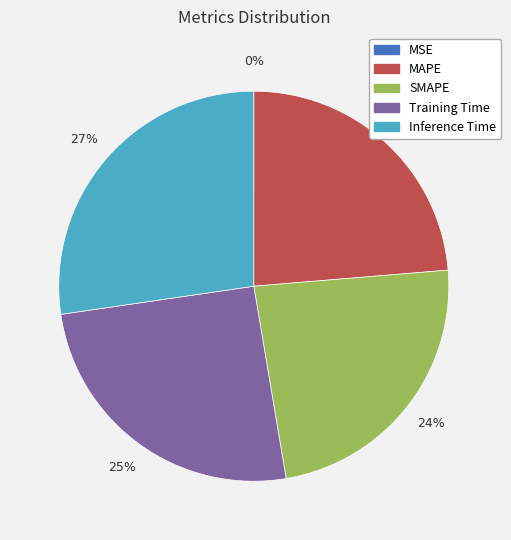

To the nearest percent, what portion does Training Time represent?

25%